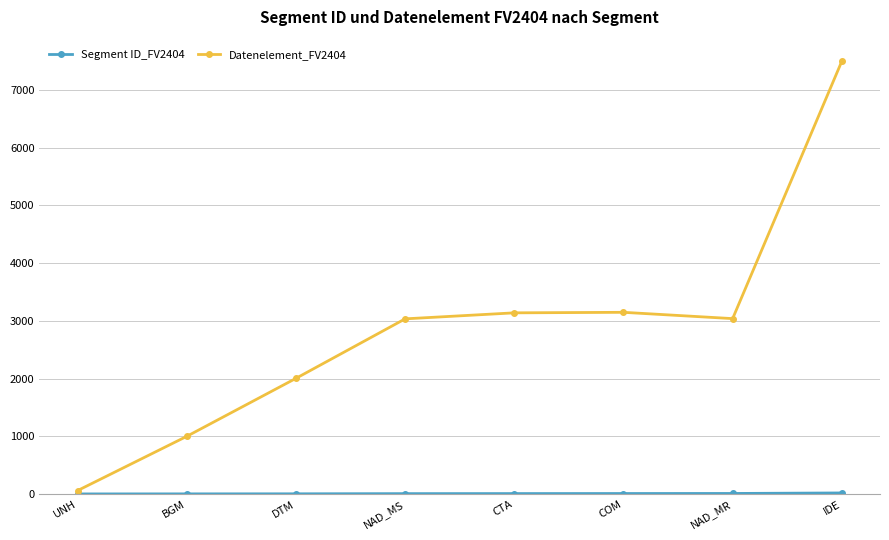

At which category is the sum across all series the highest?

IDE